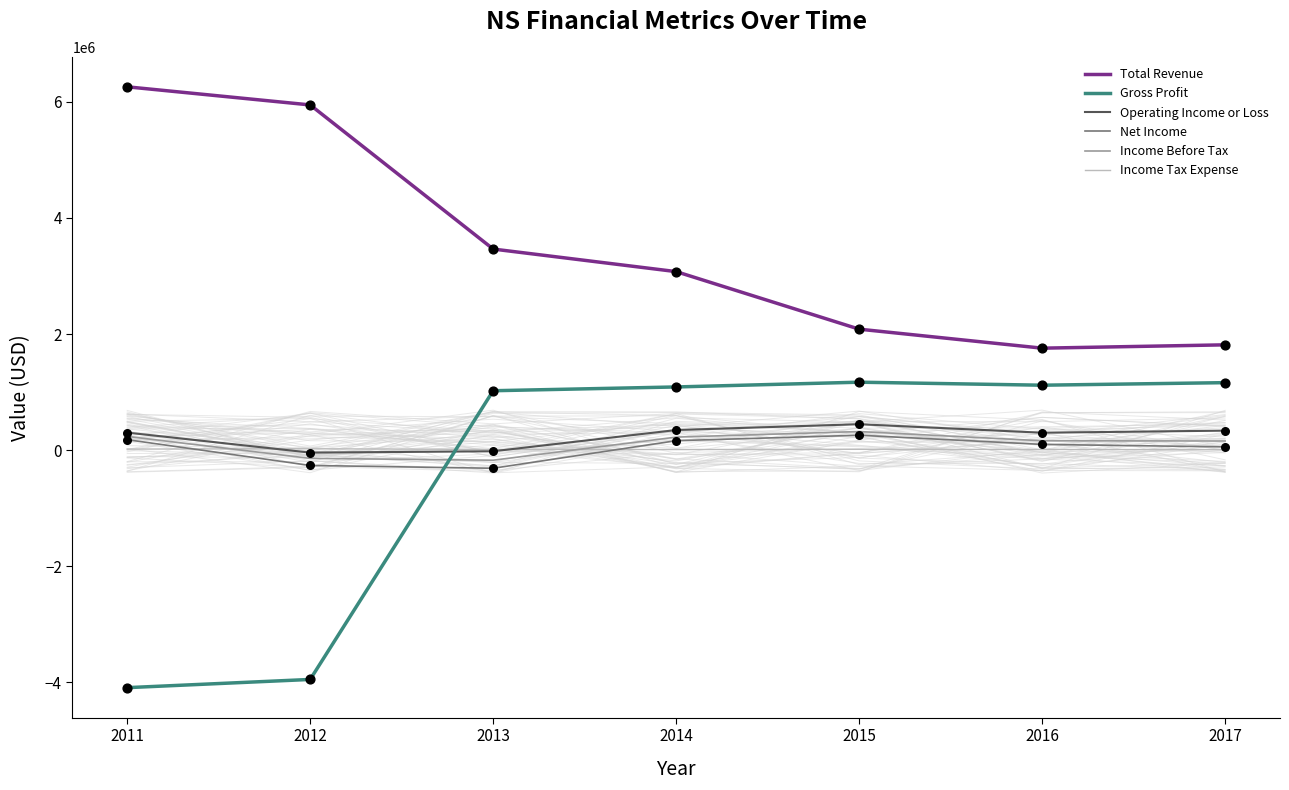

Which series has the largest total across all categories?

Total Revenue